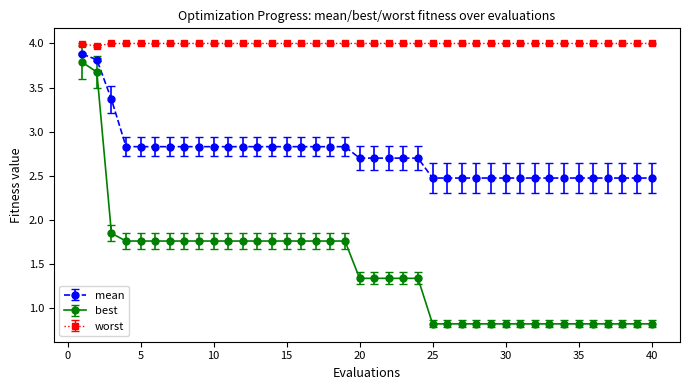

True or false: worst and best intersect in this chart.

False